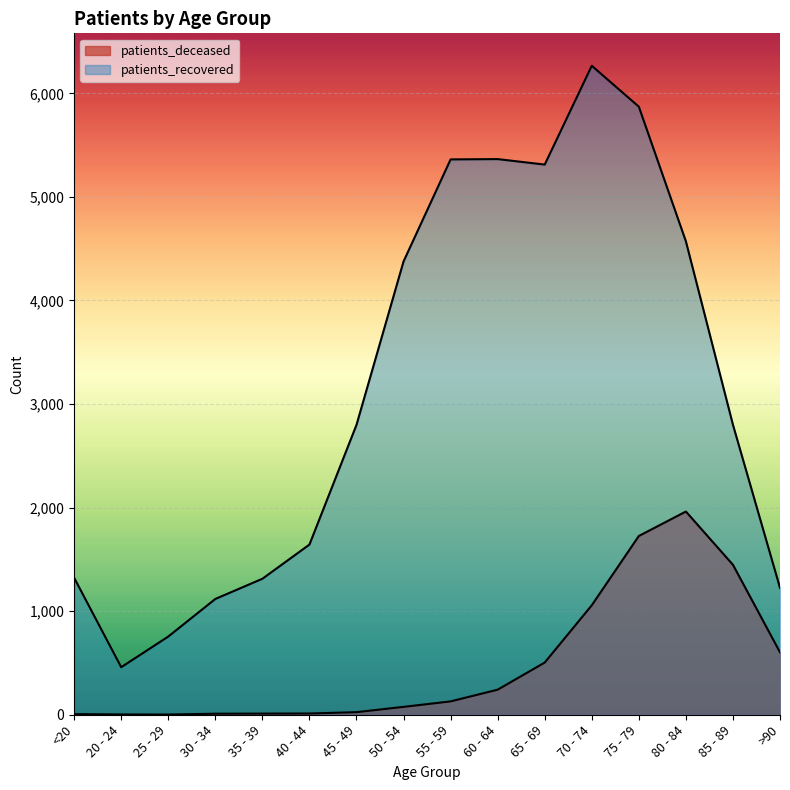

Rank the series by their average value, from lowest to highest.

patients_deceased, patients_recovered